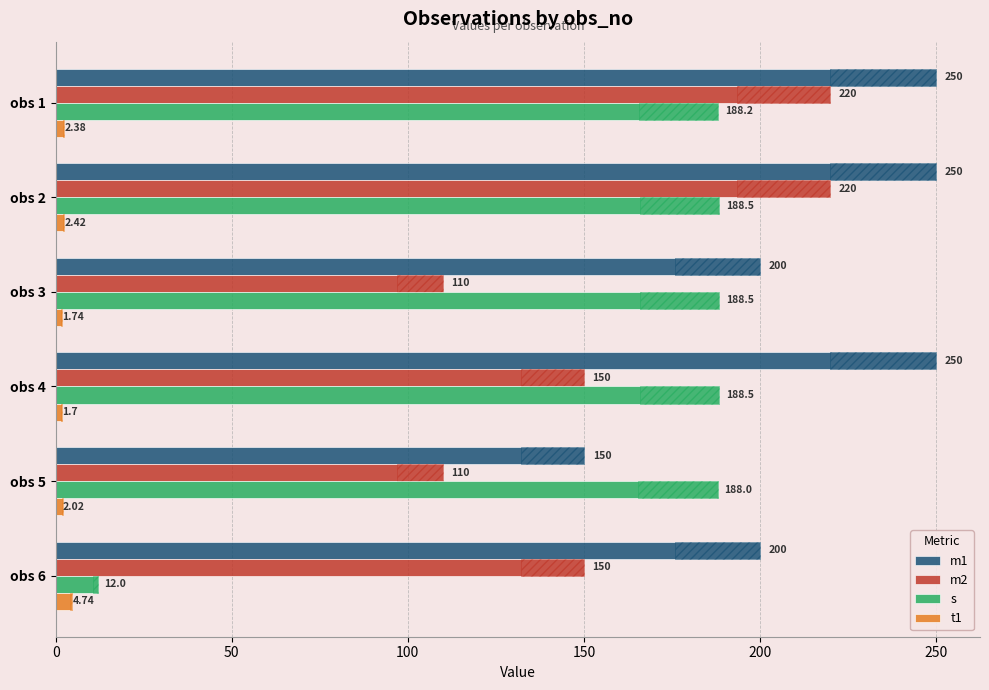

Does the chart contain stacked bars?

No